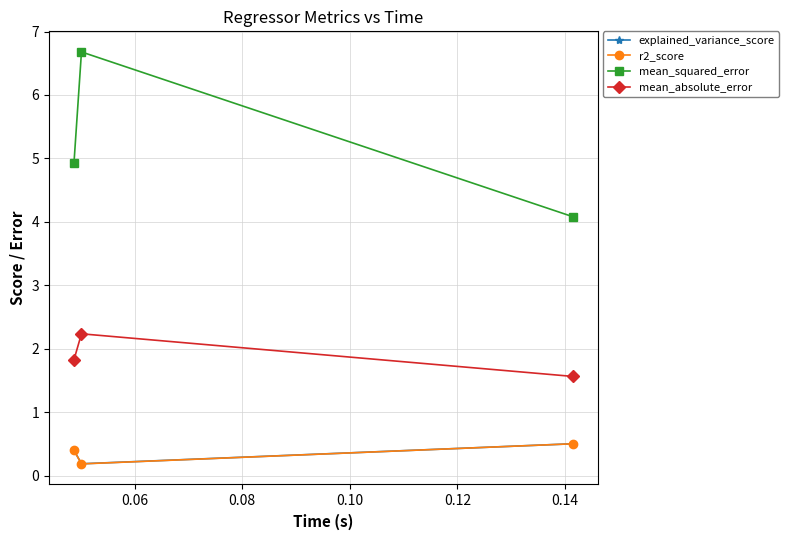

Which series has the widest spread of values?

mean_squared_error